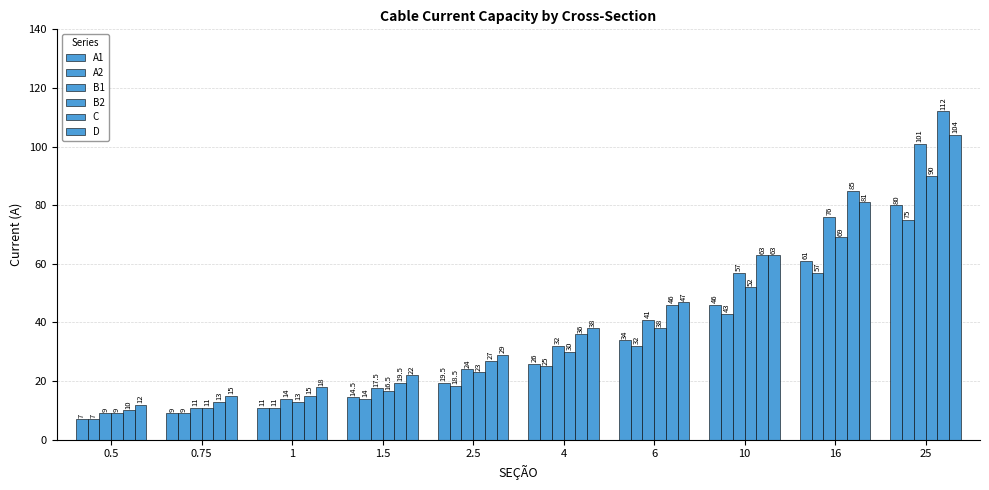

How many categories are shown in the chart?

10